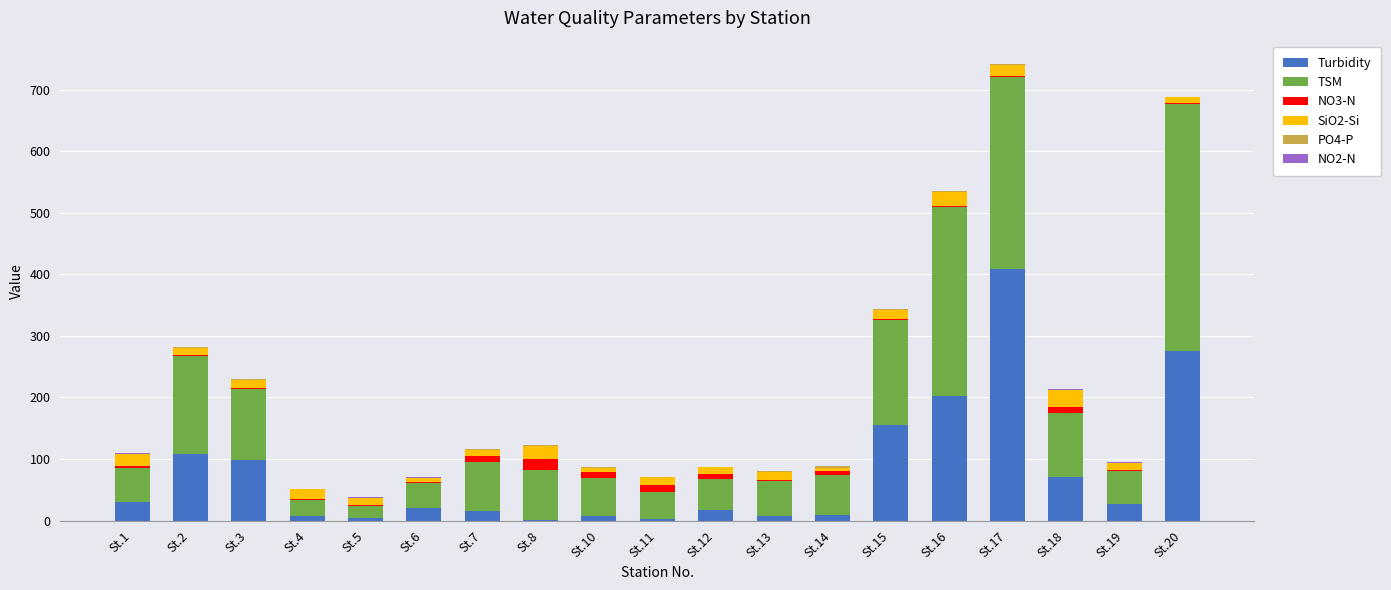

Is it true that TSM equals 24.8 at St.5?

False